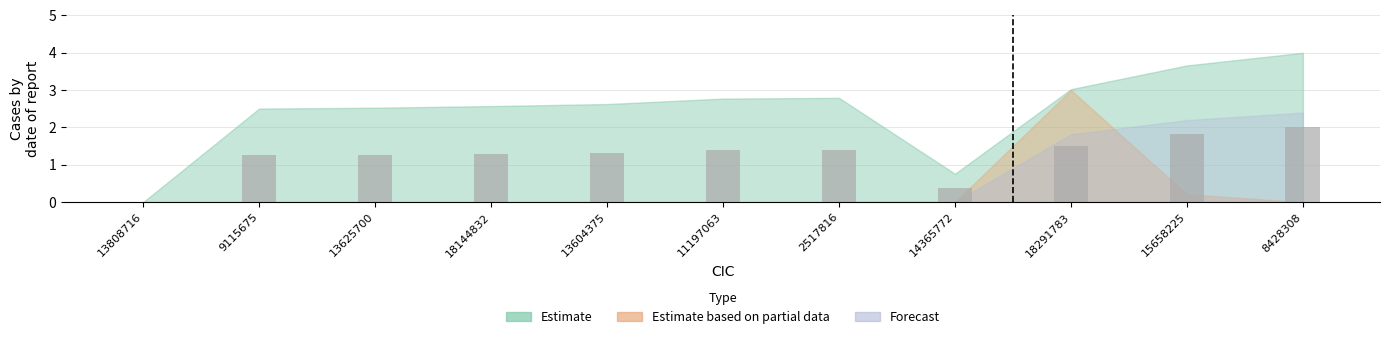

Reading left to right, what are all the values shown in this chart?

0.0	1.3	1.3	1.3	1.3	1.4	1.4	0.4	1.5	1.8	2.0